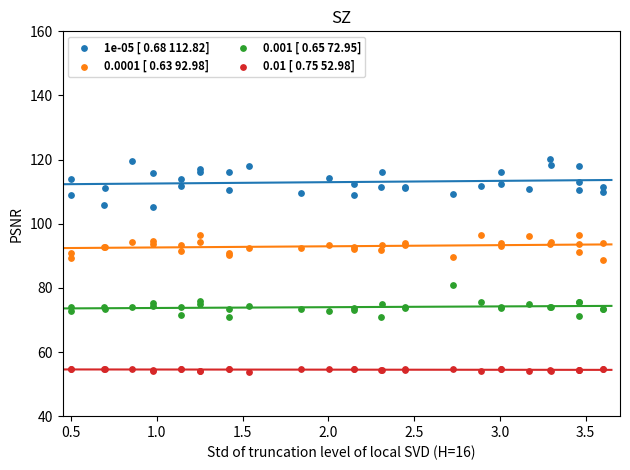

Which series has the widest spread of Y values?

1e-05 [ 0.68 112.82]